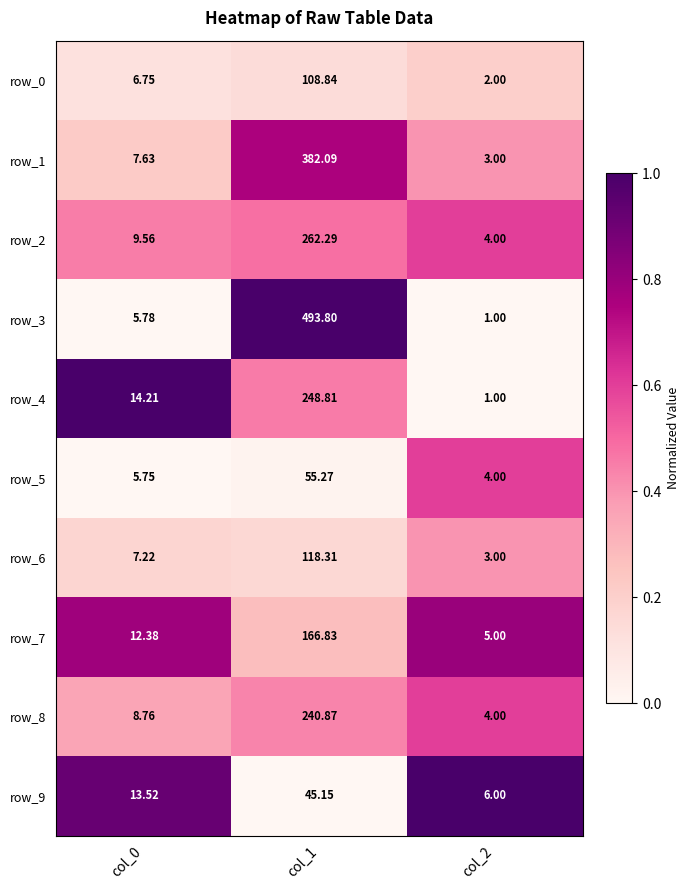

Which series has the largest range (max minus min)?

row_3